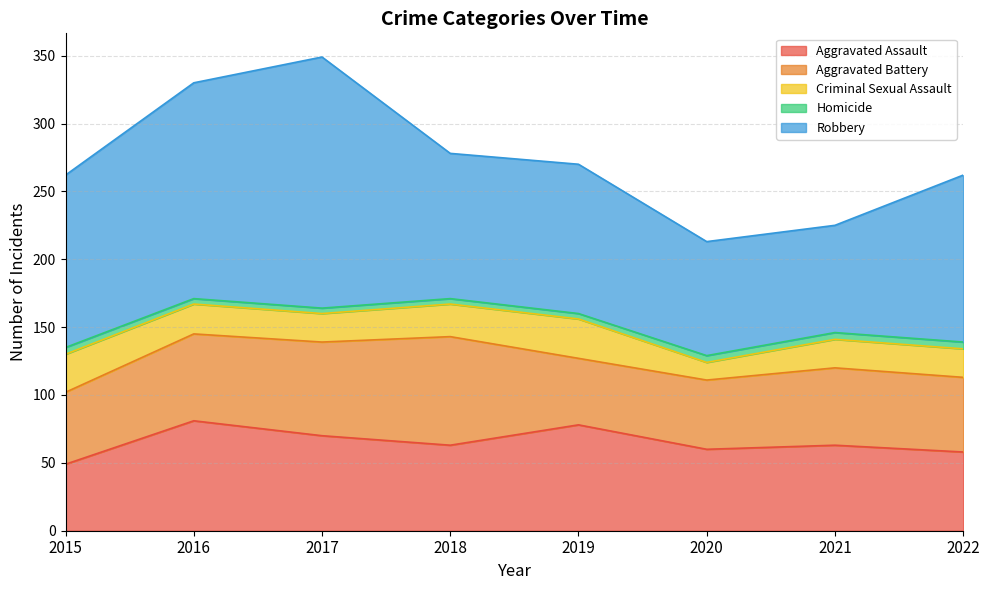

At which category is the sum across all series the highest?

2017